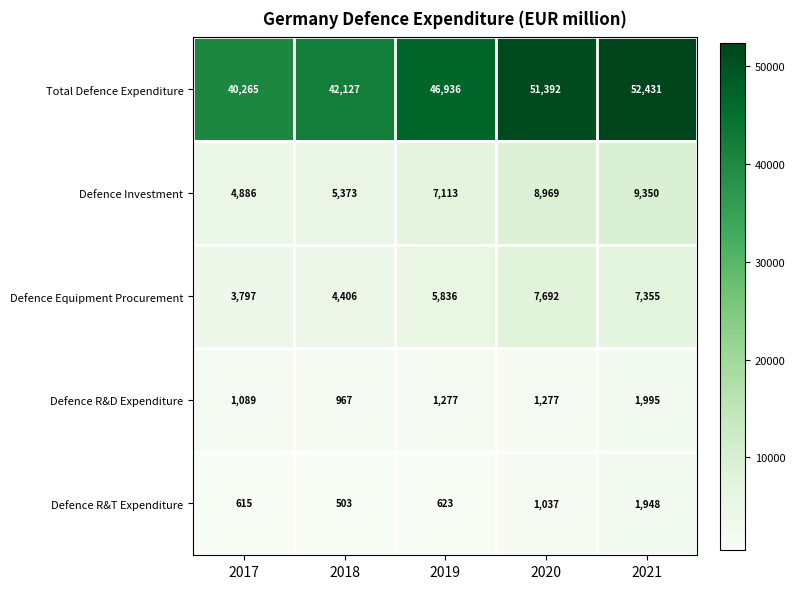

What is the difference between the maximum and second lowest values in the Defence R&D Expenditure series?

906